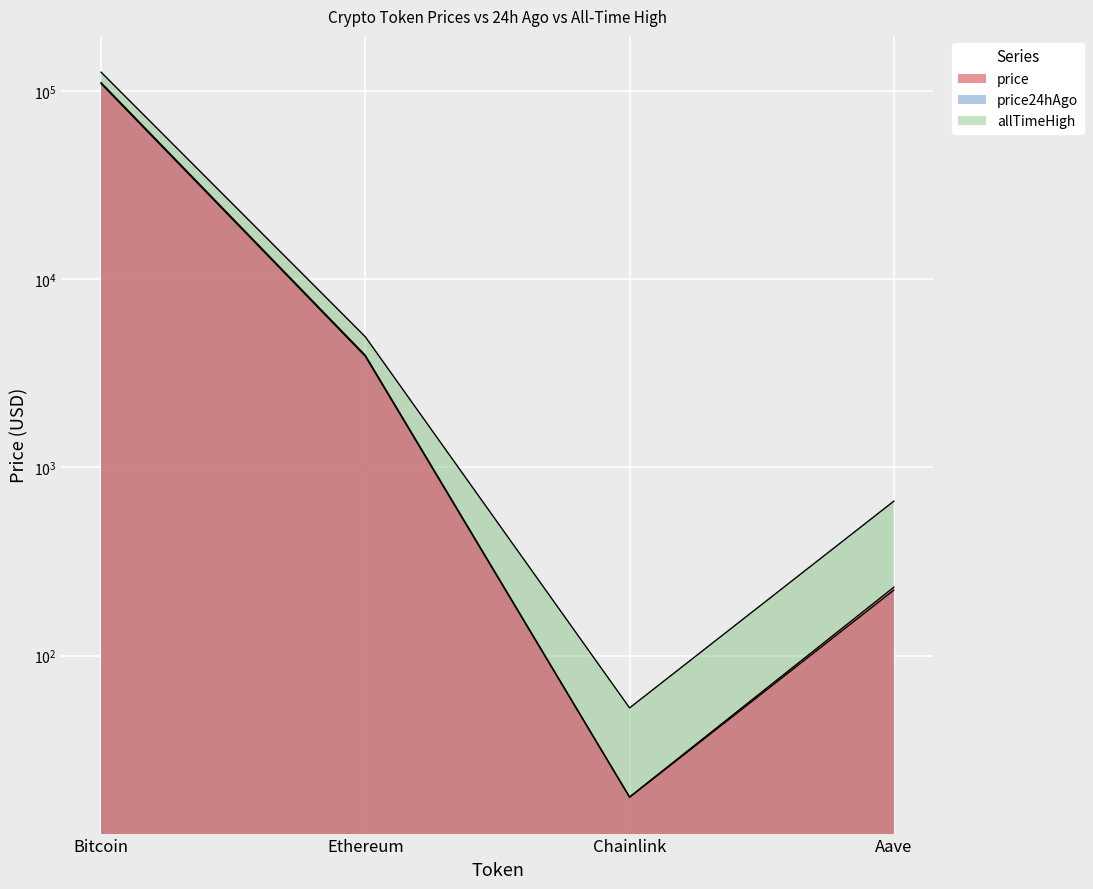

Is it true that price equals 17.7 at Chainlink?

True